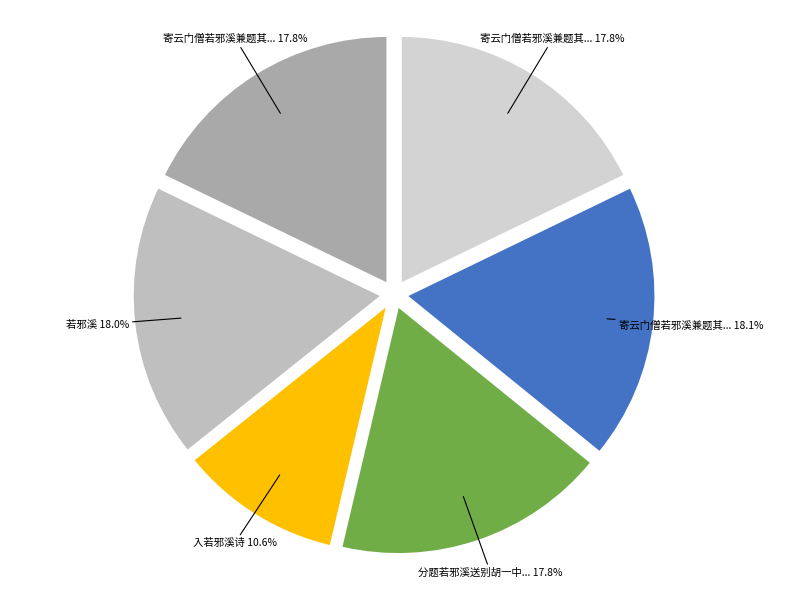

Count the number of slices in the pie.

6